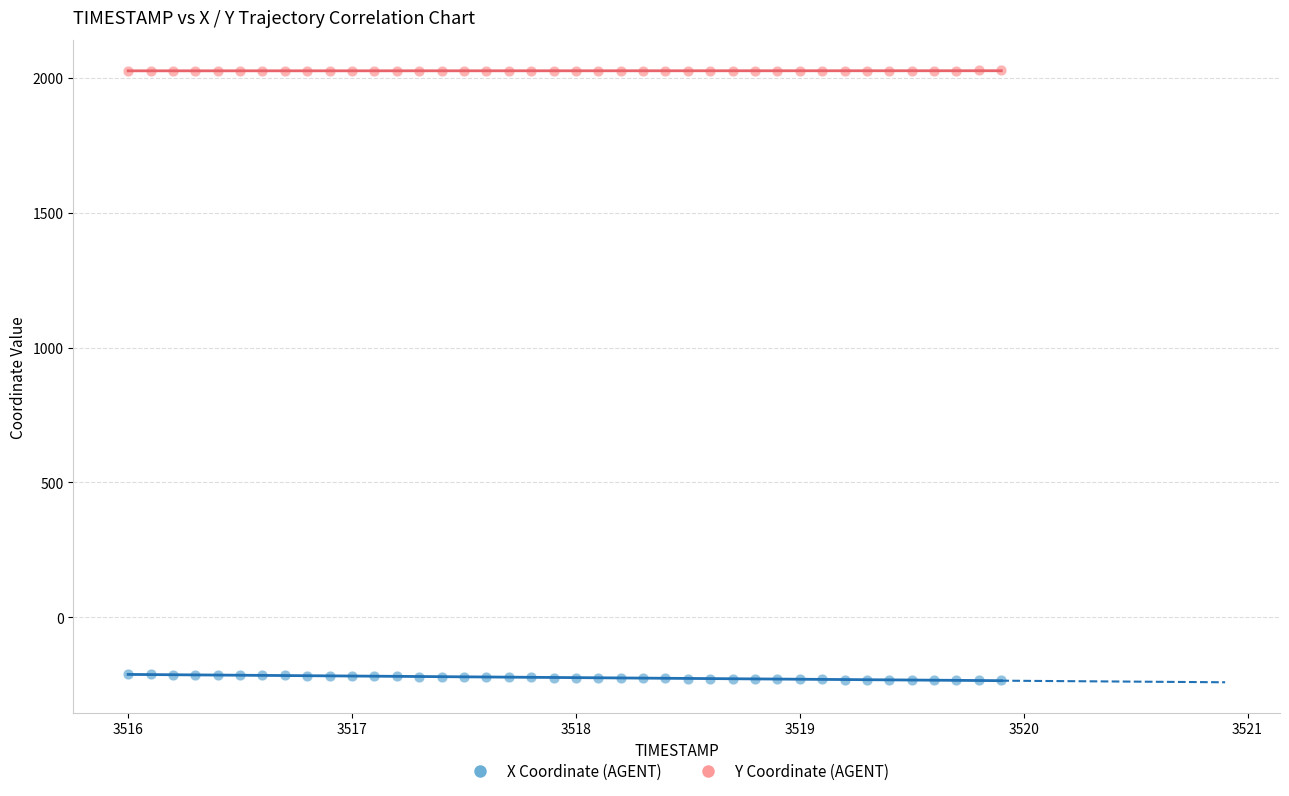

Across all data points, what is the range of Y values (max minus min)?

2262.4